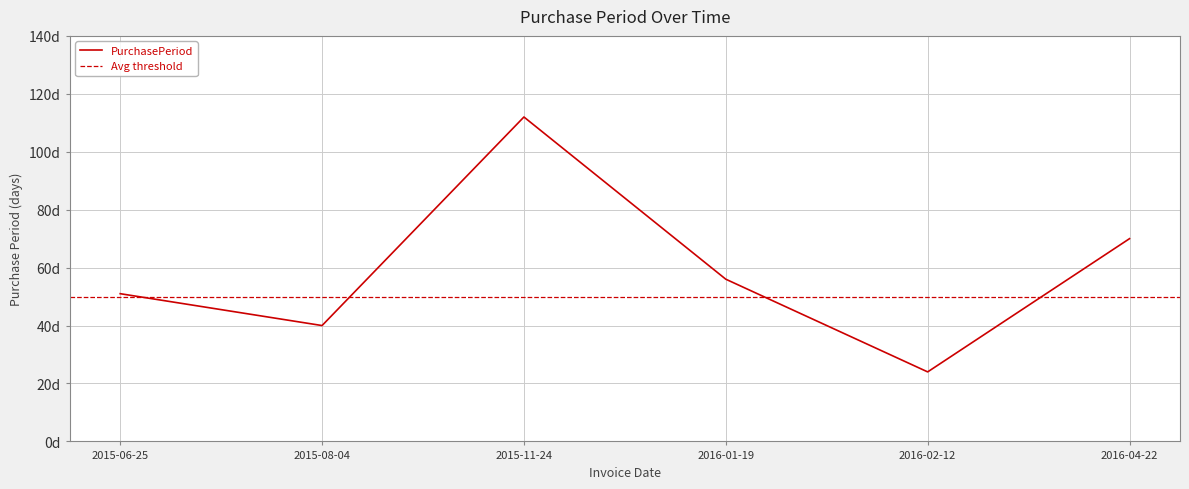

Which has a higher value, 2015-06-25 or 2016-02-12?

2015-06-25